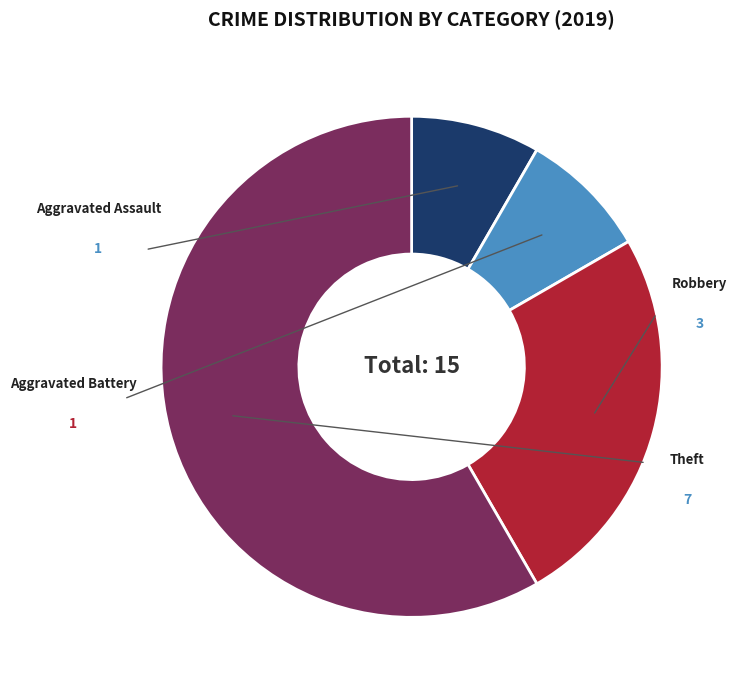

Is it true that Aggravated Assault is 15% of the pie?

False